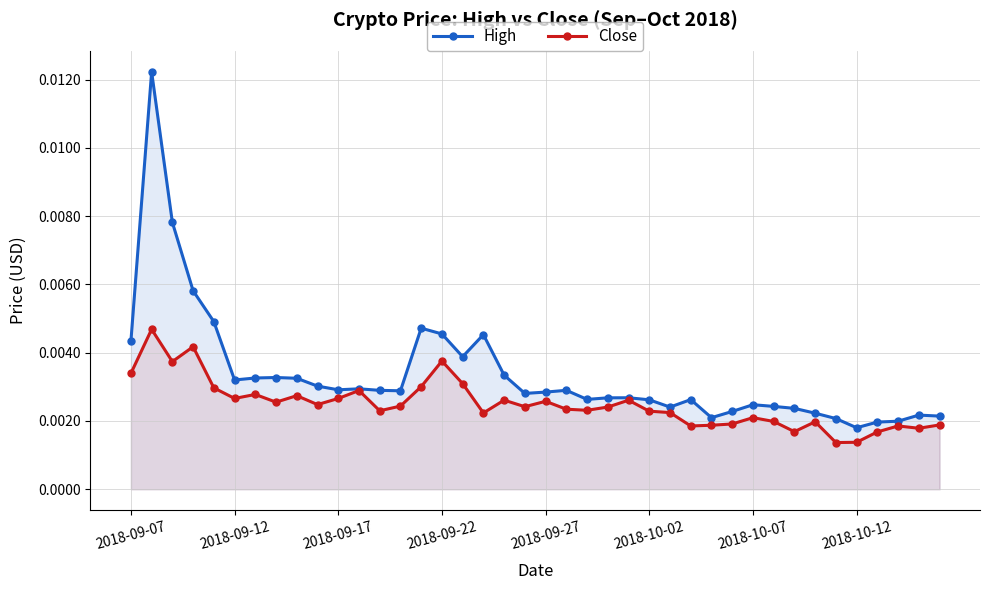

True or false: High and Close intersect in this chart.

False